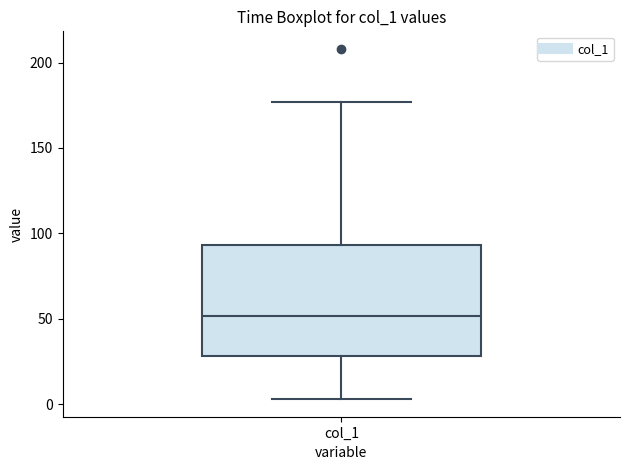

Read this box plot against the y-axis: the position of the median line, the range covered by the box, and the ends of both whiskers. The values are not printed on the chart, so give them approximately, as read against the axis.

median 50, box 30 to 95, whiskers 5 to 175